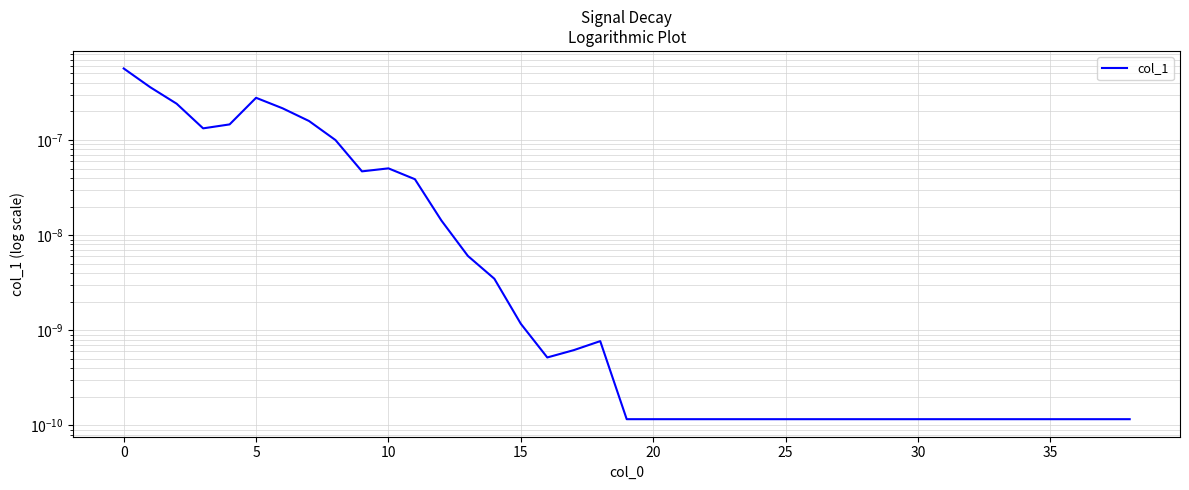

How many points are higher than both their immediate neighbors (excluding endpoints)?

3